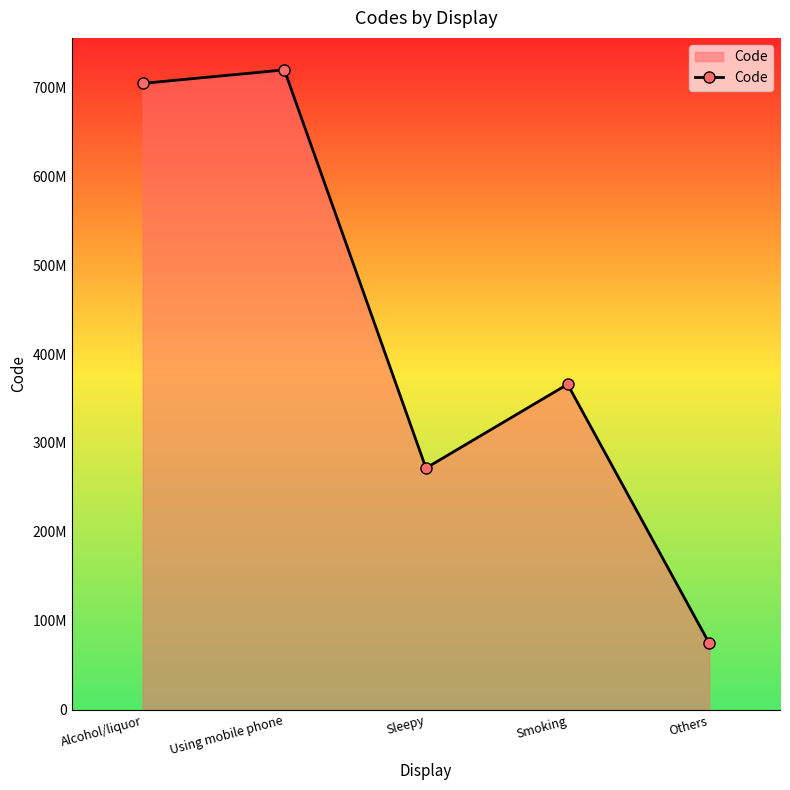

Is this an area chart (filled region under the line)?

Yes